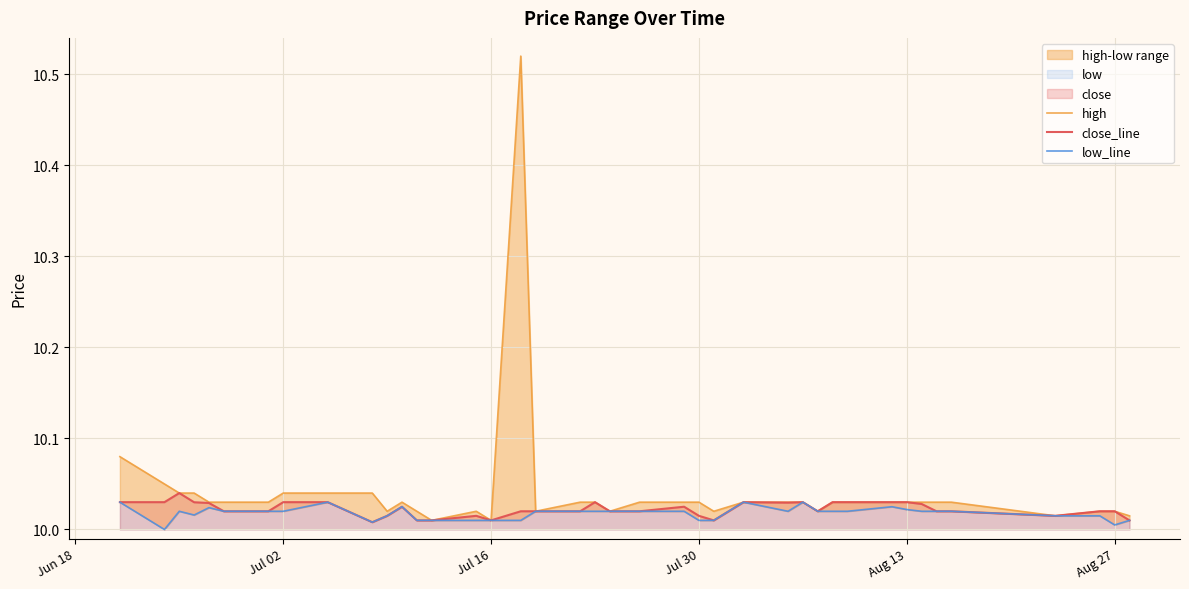

True or false: high and close_line intersect in this chart.

False